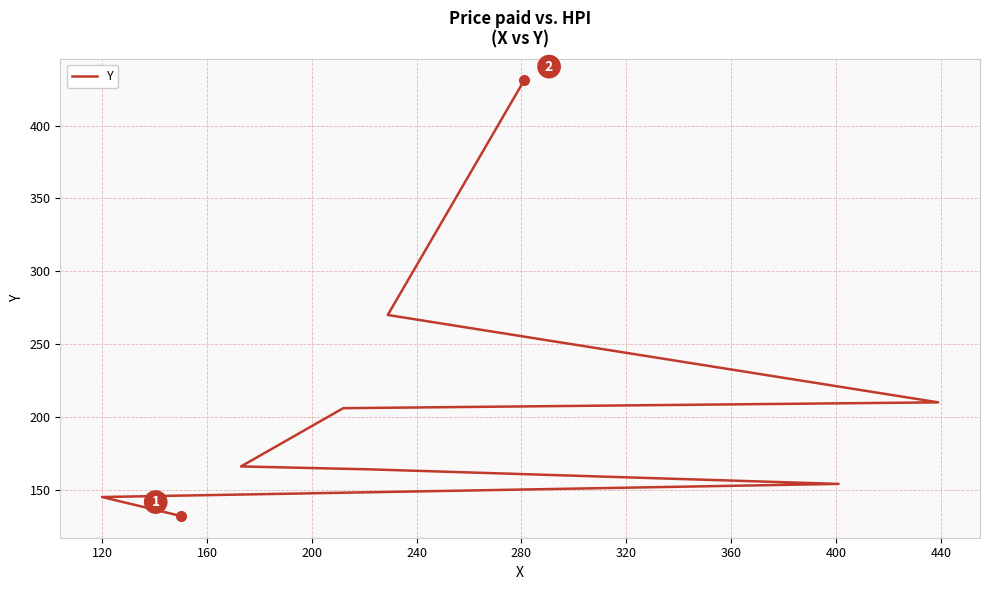

What is the value of the 1st point from the left?

132